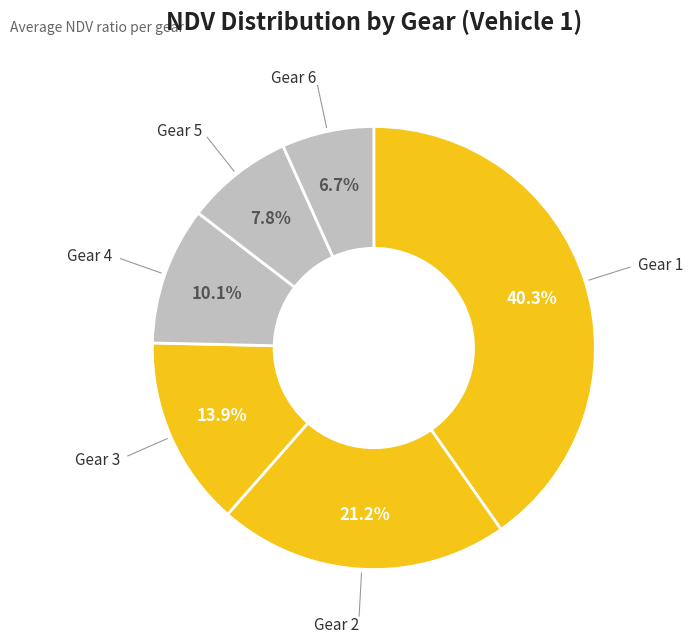

How many slices are in this pie chart?

6